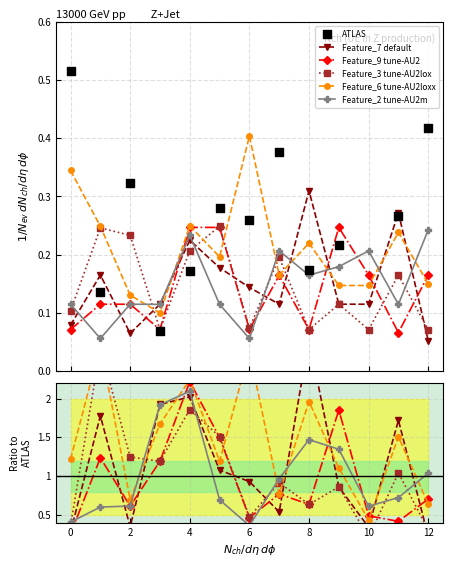

Is the value of Feature_1 at 5 greater than the value of Feature_7 at 8?

No